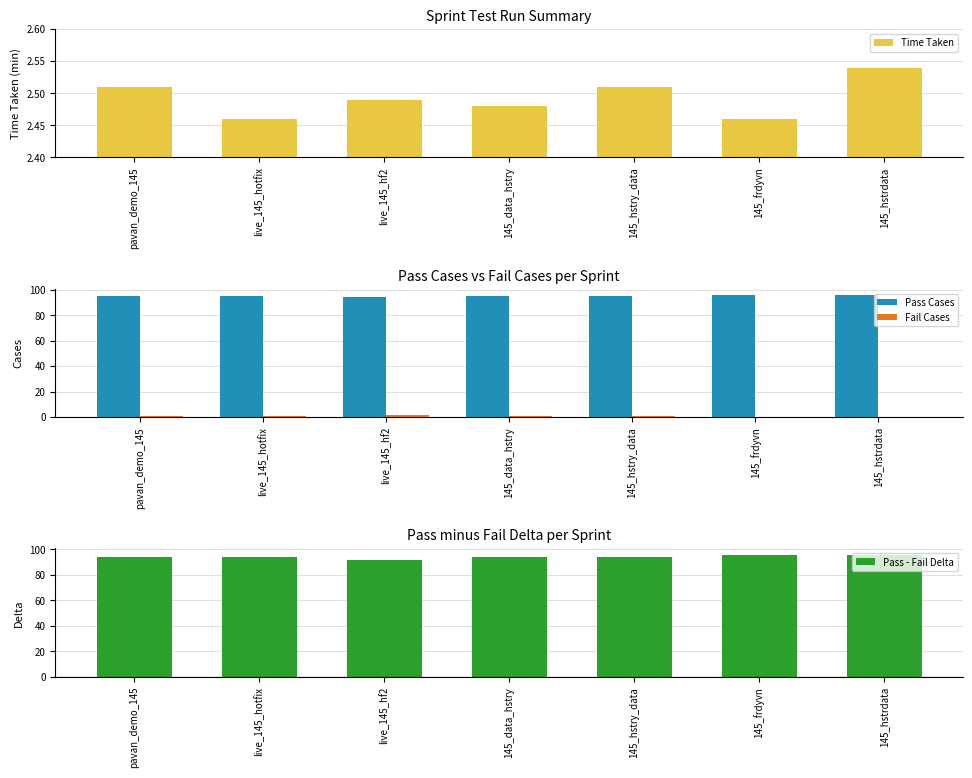

What is the spread (max minus min) of values at live_145_hotfix?

94.0